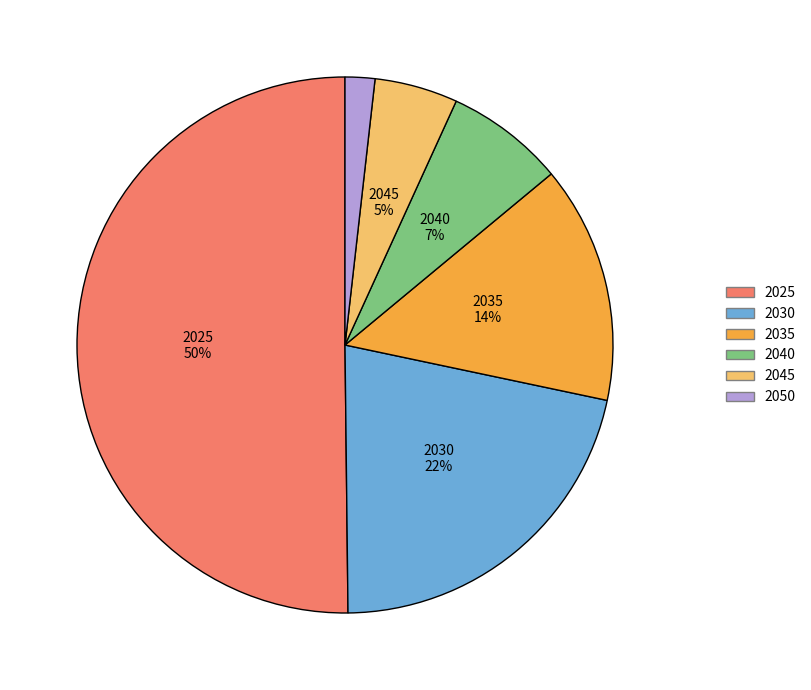

How many slices are in this pie chart?

6